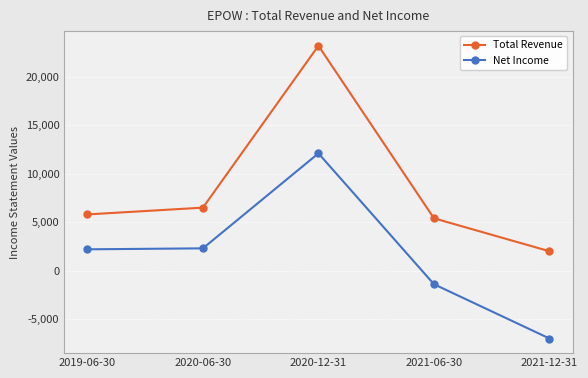

True or false: Total Revenue and Net Income cross at least once.

False